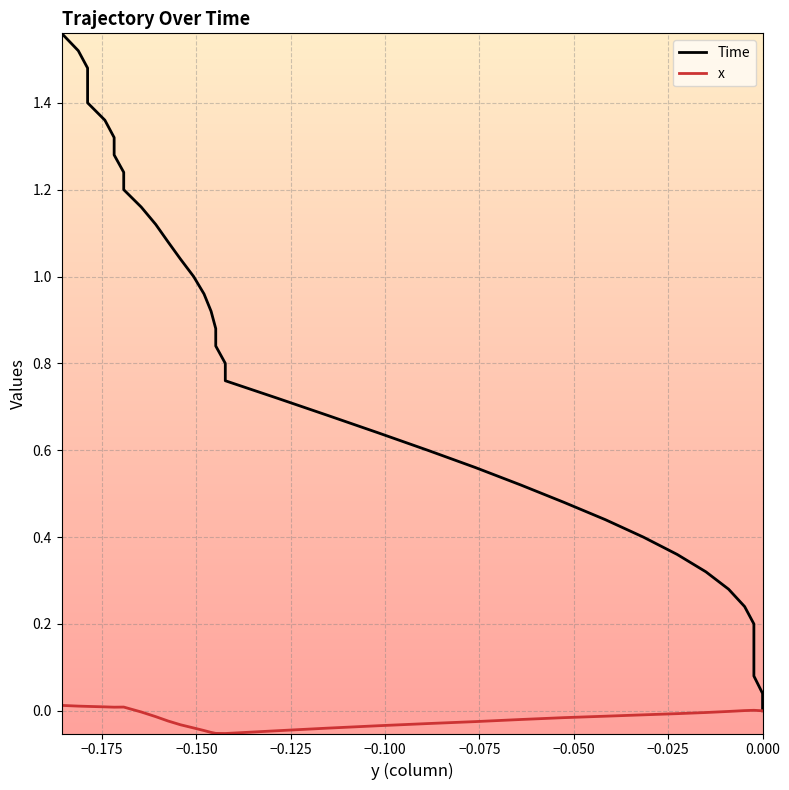

What are all the series names shown in the legend?

Time, x